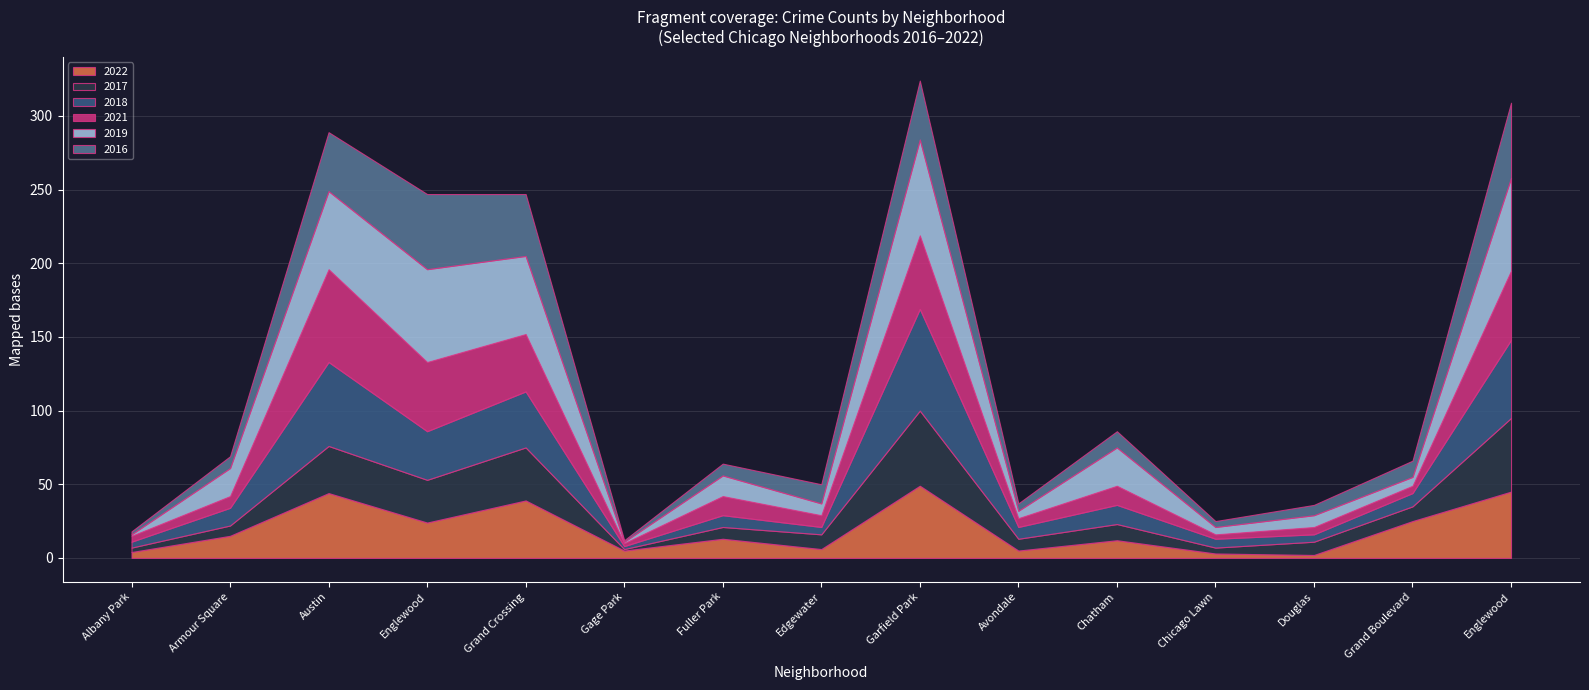

At how many categories does at least one series exceed 32?

5